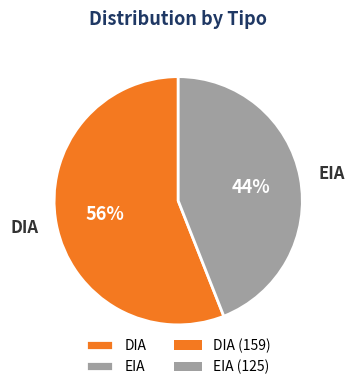

How many slices are in this pie chart?

2